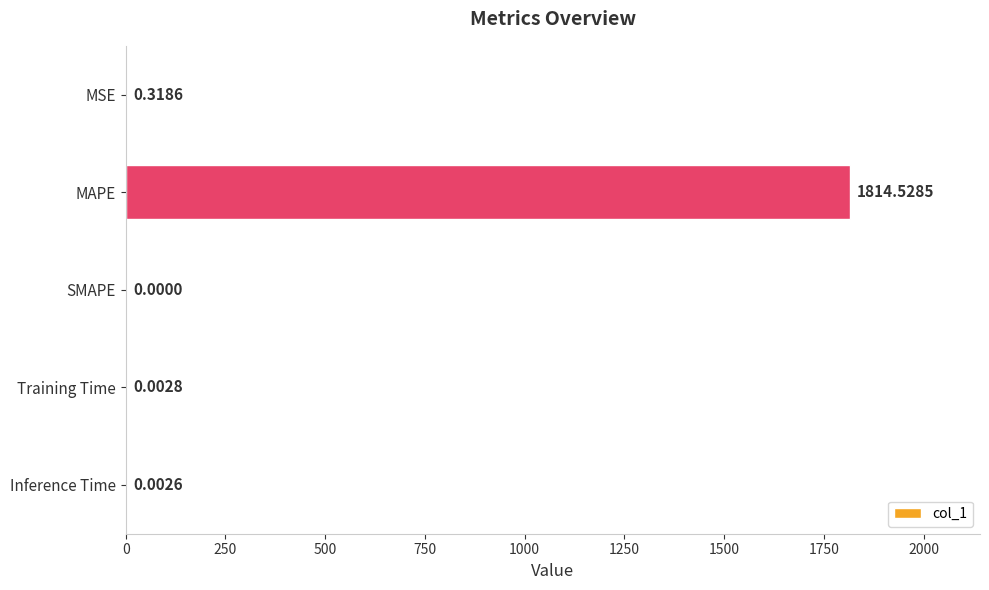

What is the change in value from MSE to MAPE?

+1814.2